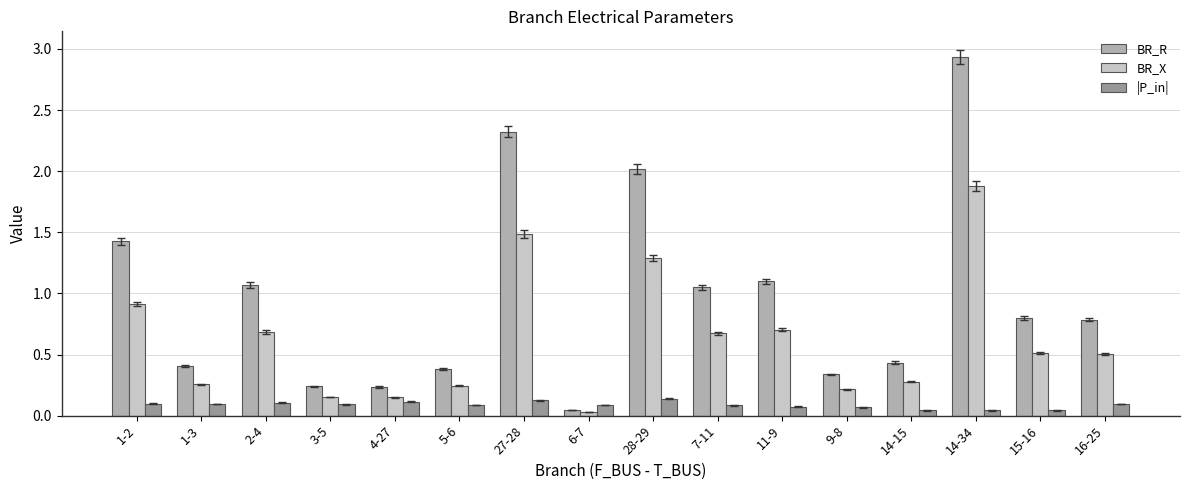

What position from the right is 16-25?

1